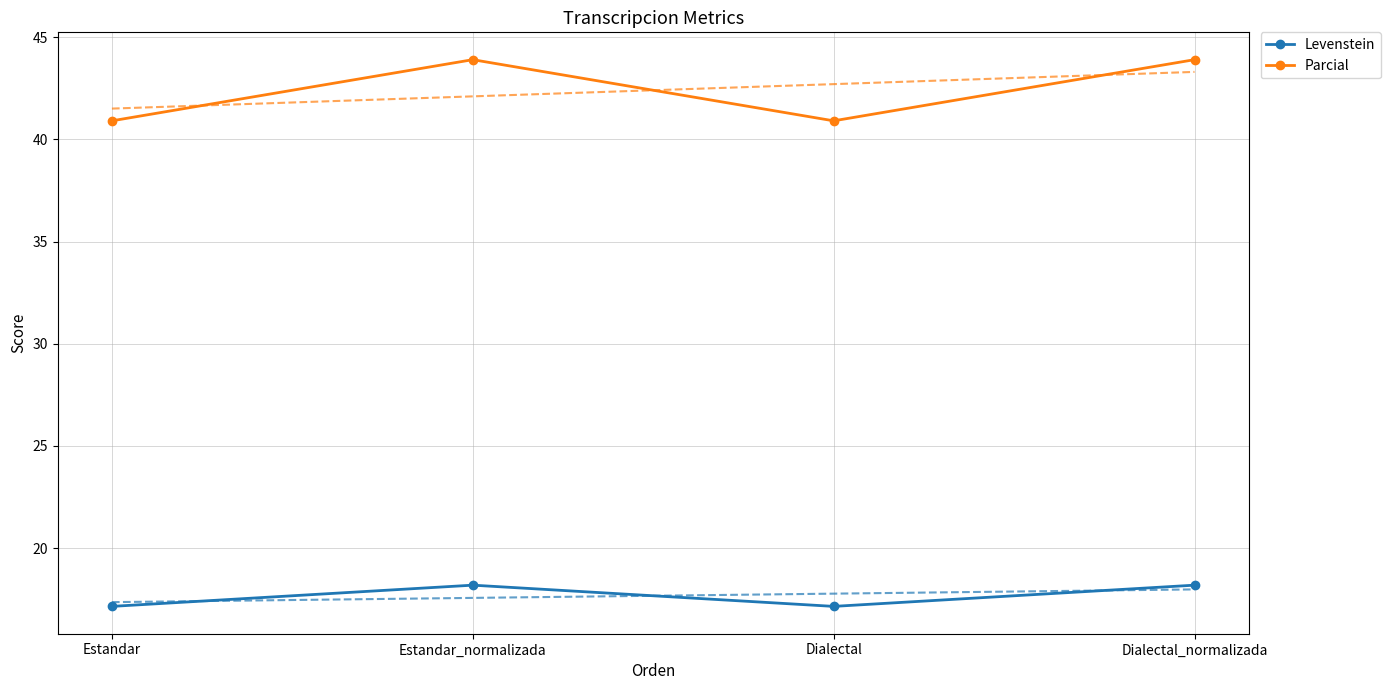

Reading left to right, what are all the values shown in this chart?

Levenstein: 17.1	18.2	17.1	18.2
Parcial: 40.9	43.9	40.9	43.9